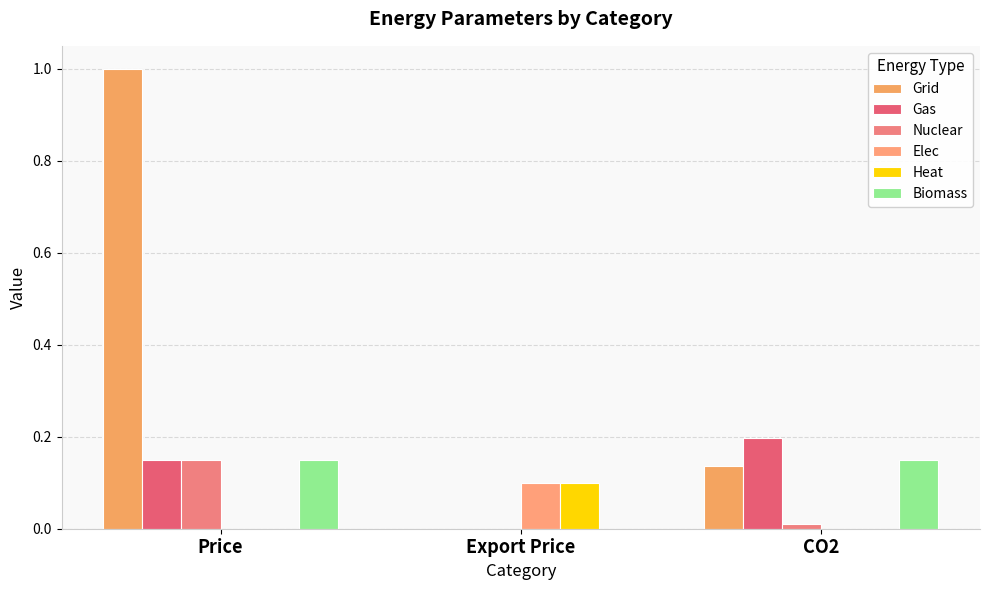

What is the difference between the maximum and minimum values in the Elec series?

0.1